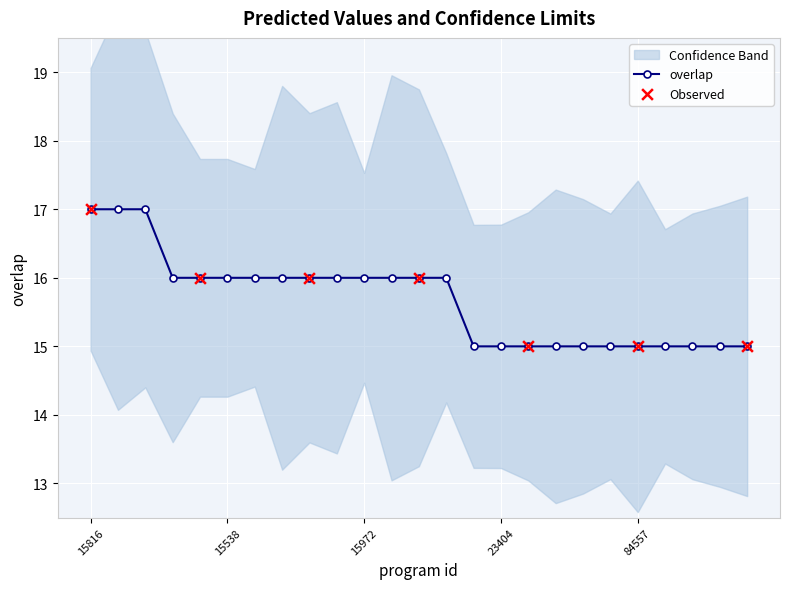

What is the ratio of the value at 16180 to the value at 53295?

1.1